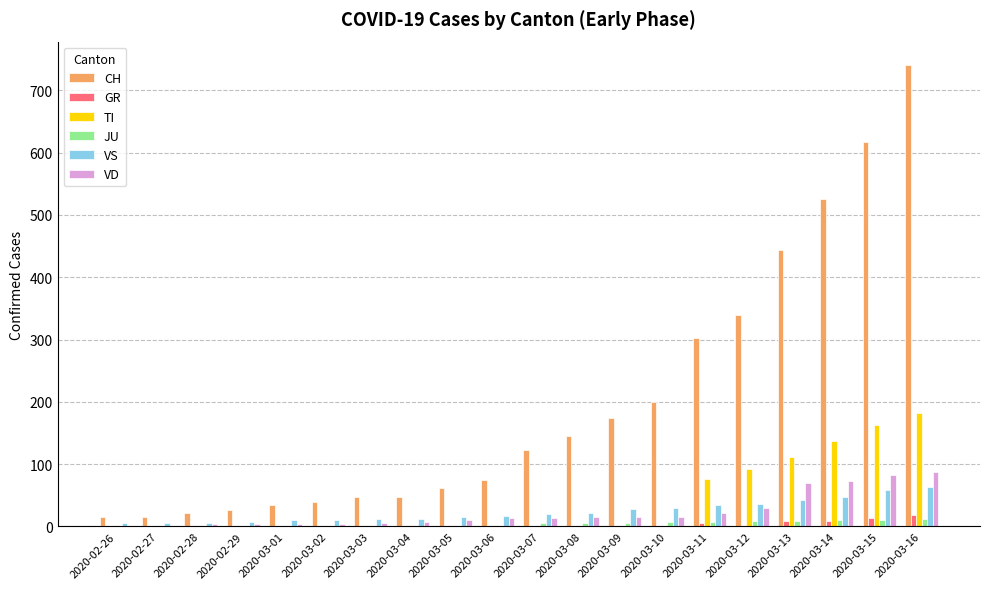

Is the value of VD at 2020-03-03 greater than the value of CH at 2020-02-28?

No